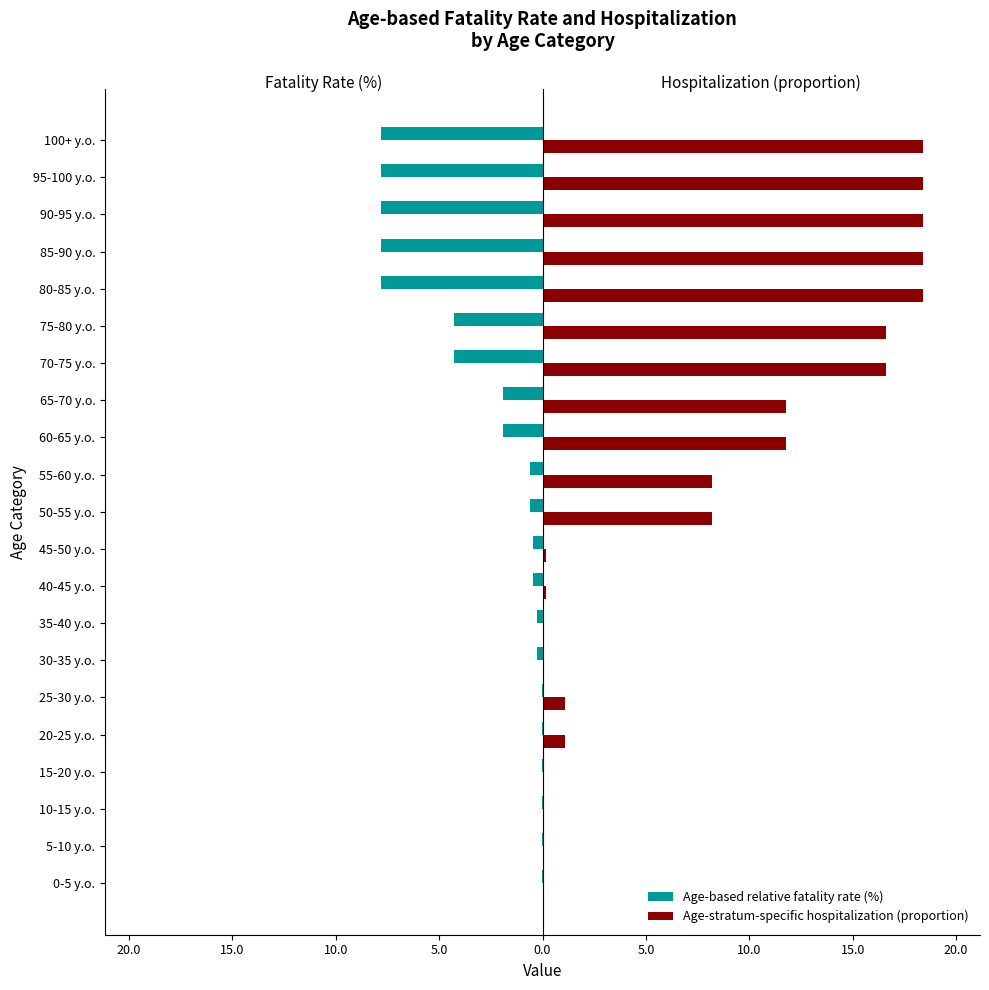

What are all the series names shown in the legend?

Age-based relative fatality rate (%), Age-stratum-specific hospitalization (proportion)